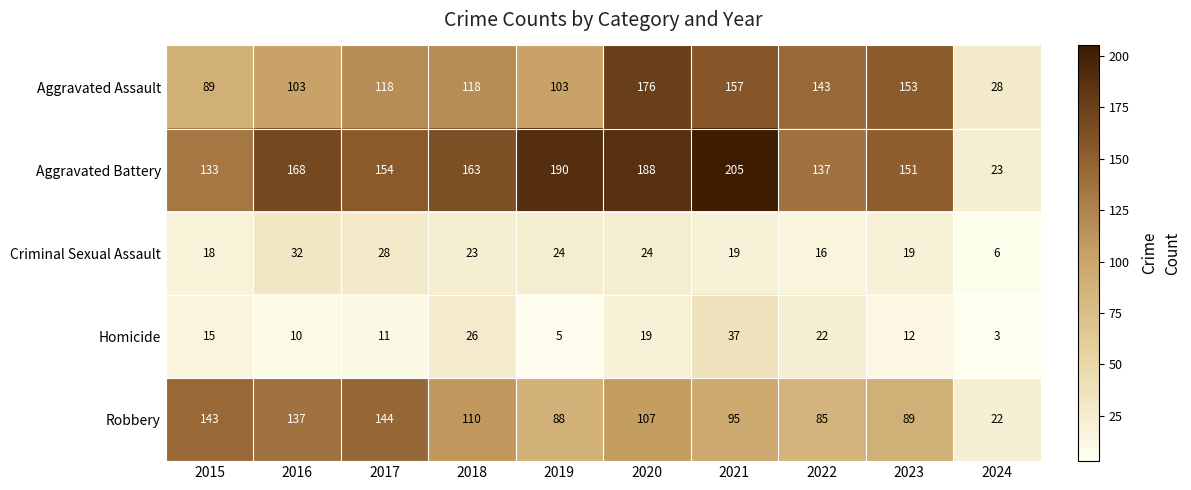

Which label corresponds to the smallest value in the chart?

2024